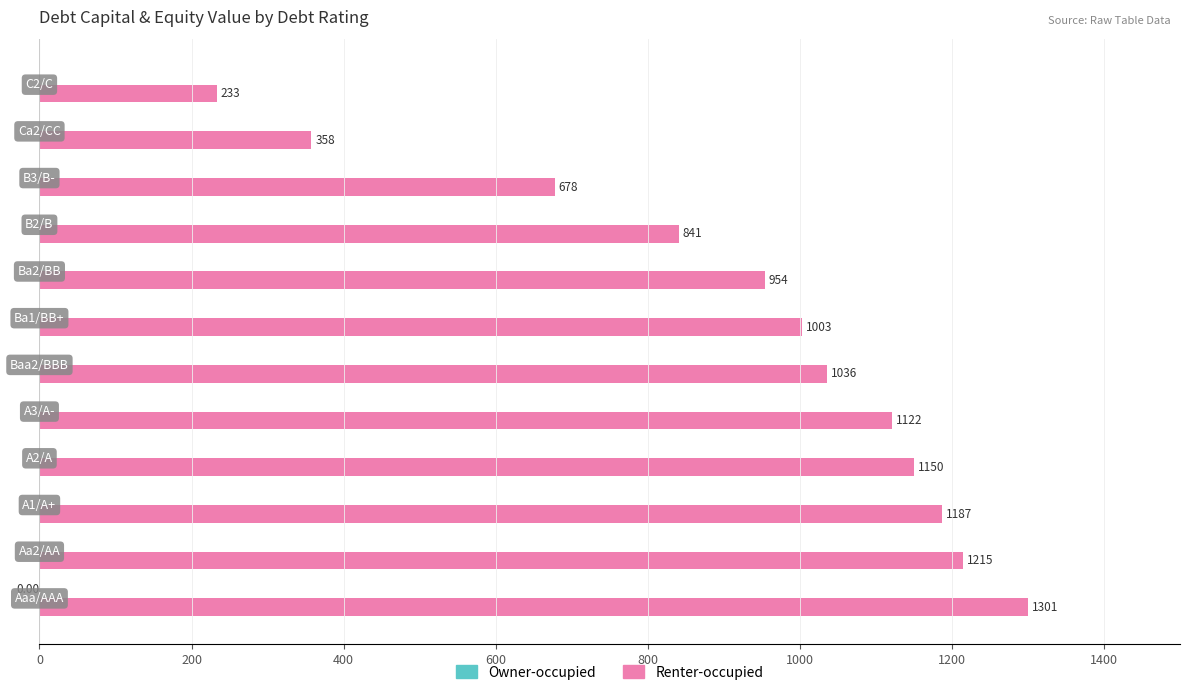

Which series has the largest total across all categories?

Renter-occupied